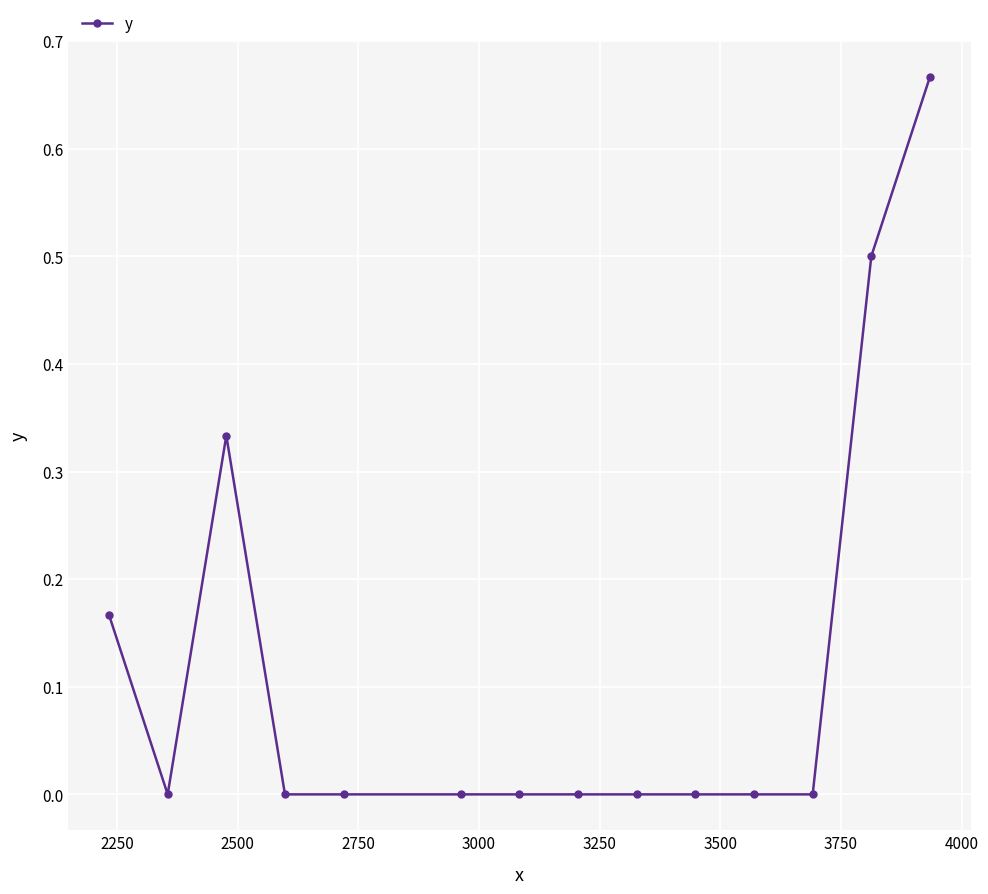

What is the difference between the second highest and second lowest values?

0.5